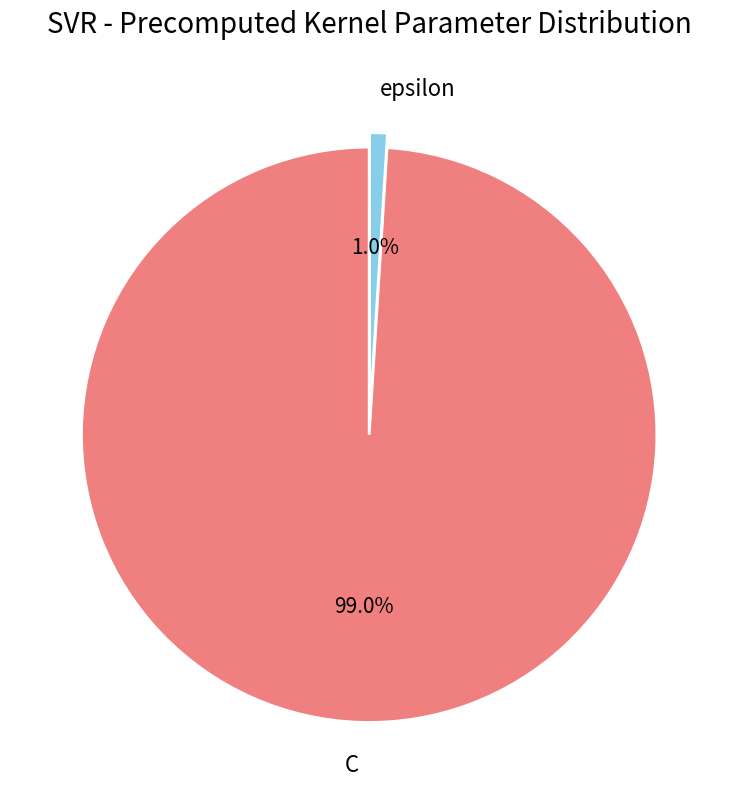

How many segments does this pie chart have?

2